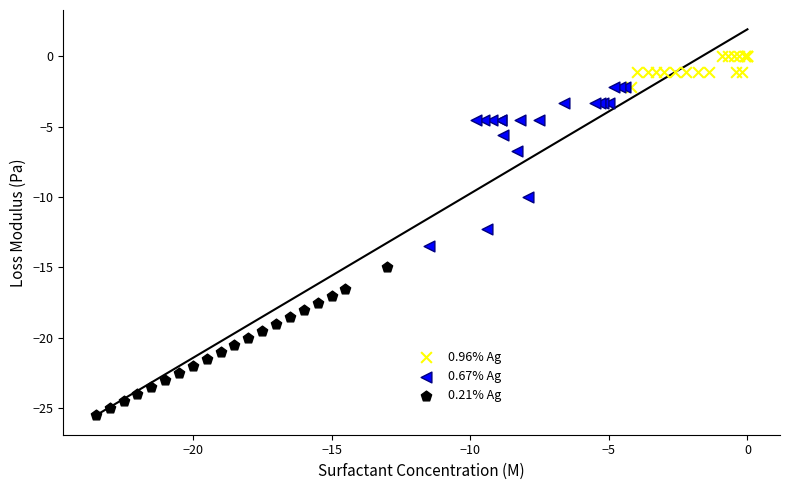

Which series reaches the maximum Y coordinate?

0.96% Ag